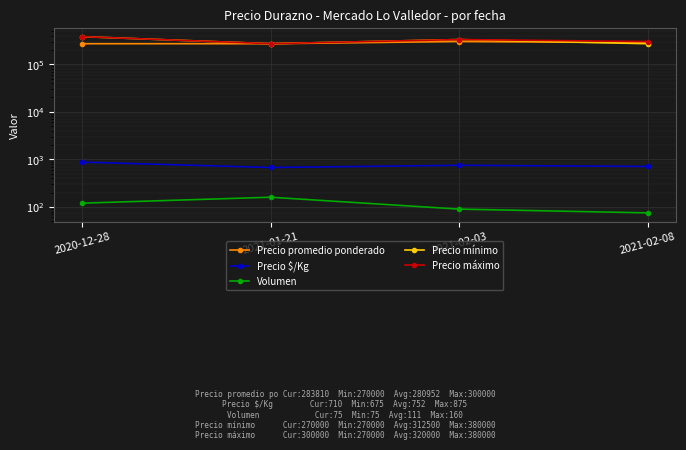

At which label does Precio mínimo reach its peak?

2020-12-28